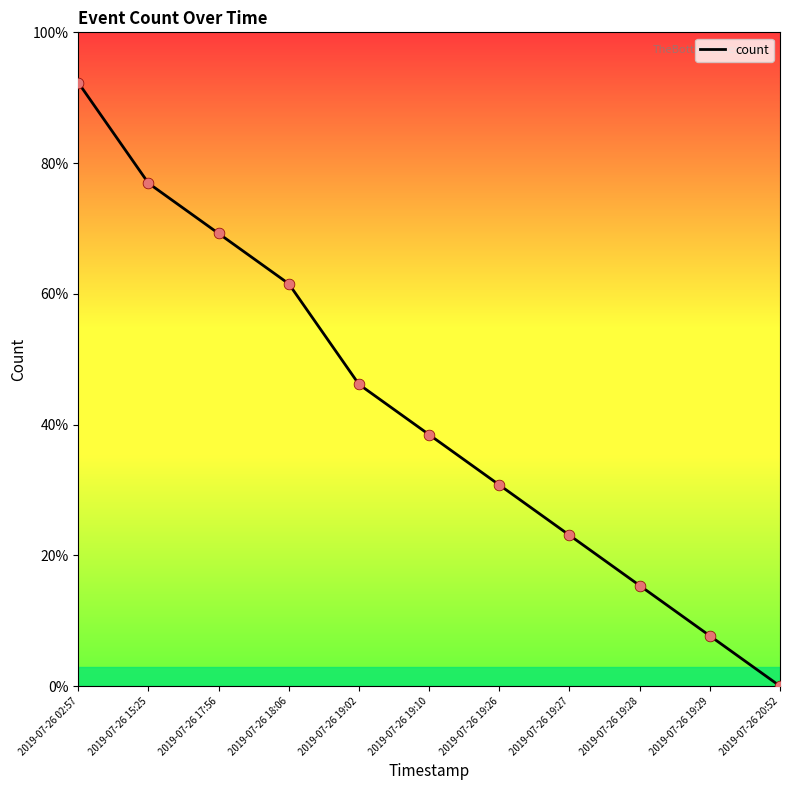

What is the ratio of the value at 2019-07-26 19:02 to the value at 2019-07-26 18:06?

0.8